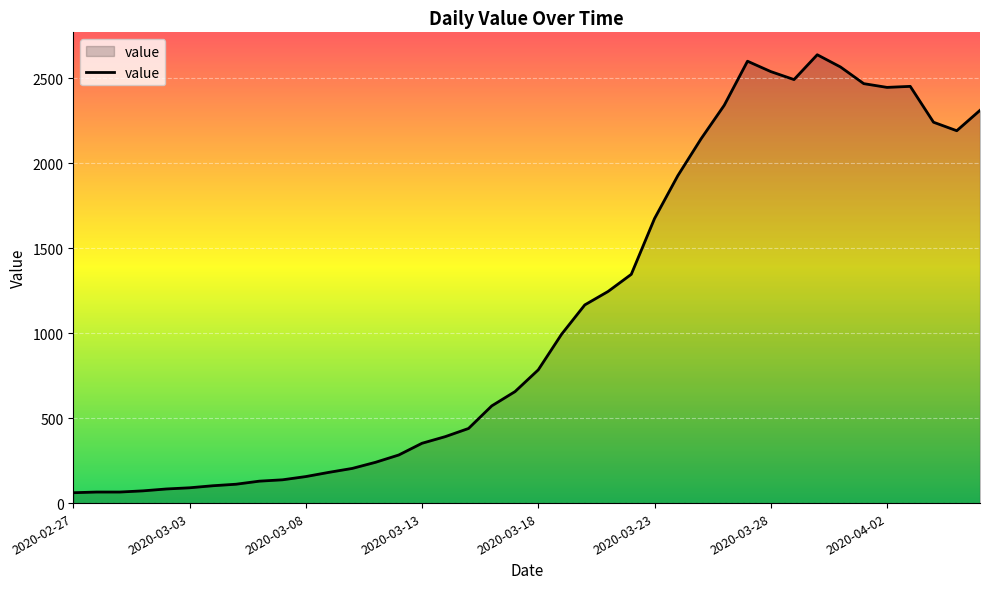

What is the difference between the maximum and minimum values?

2577